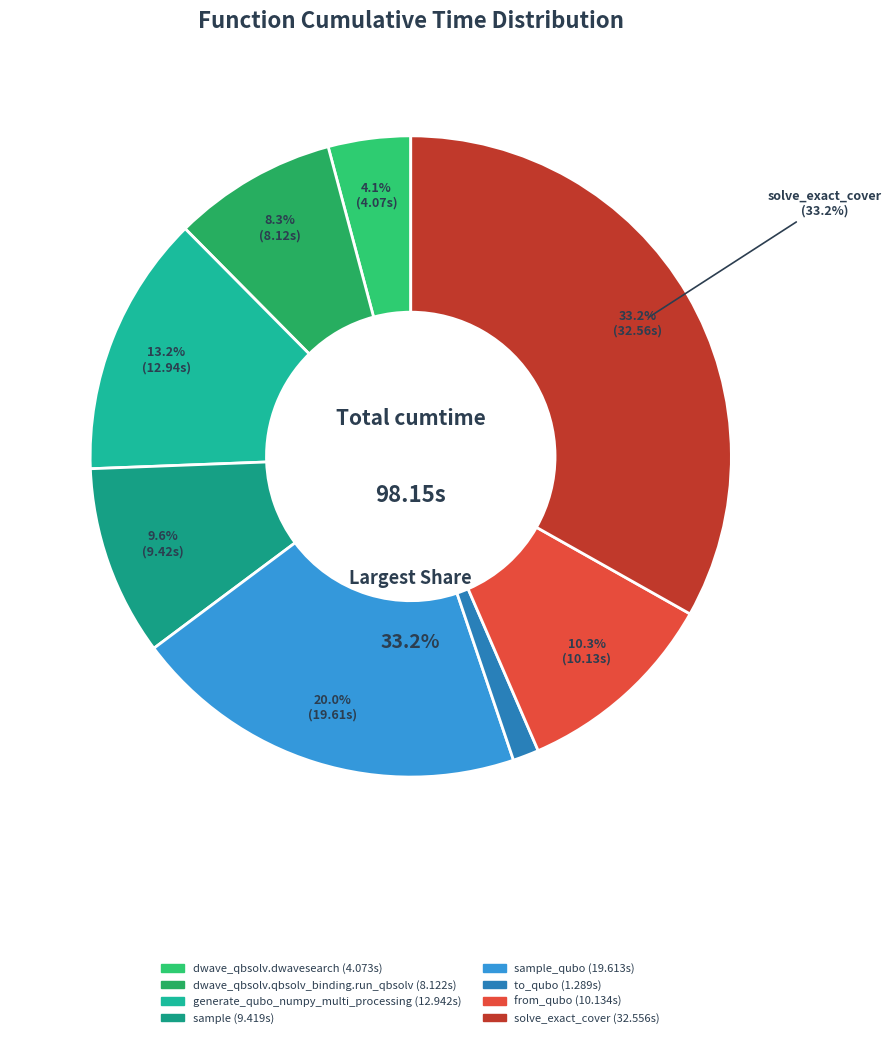

Does any single category account for the majority?

No